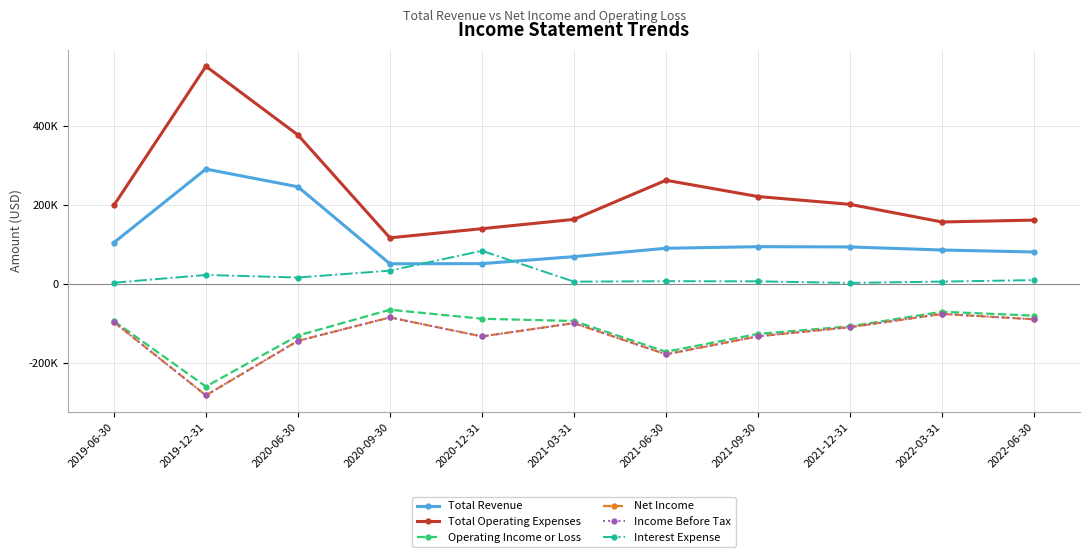

What is the label of the 10th point from the left?

2022-03-31